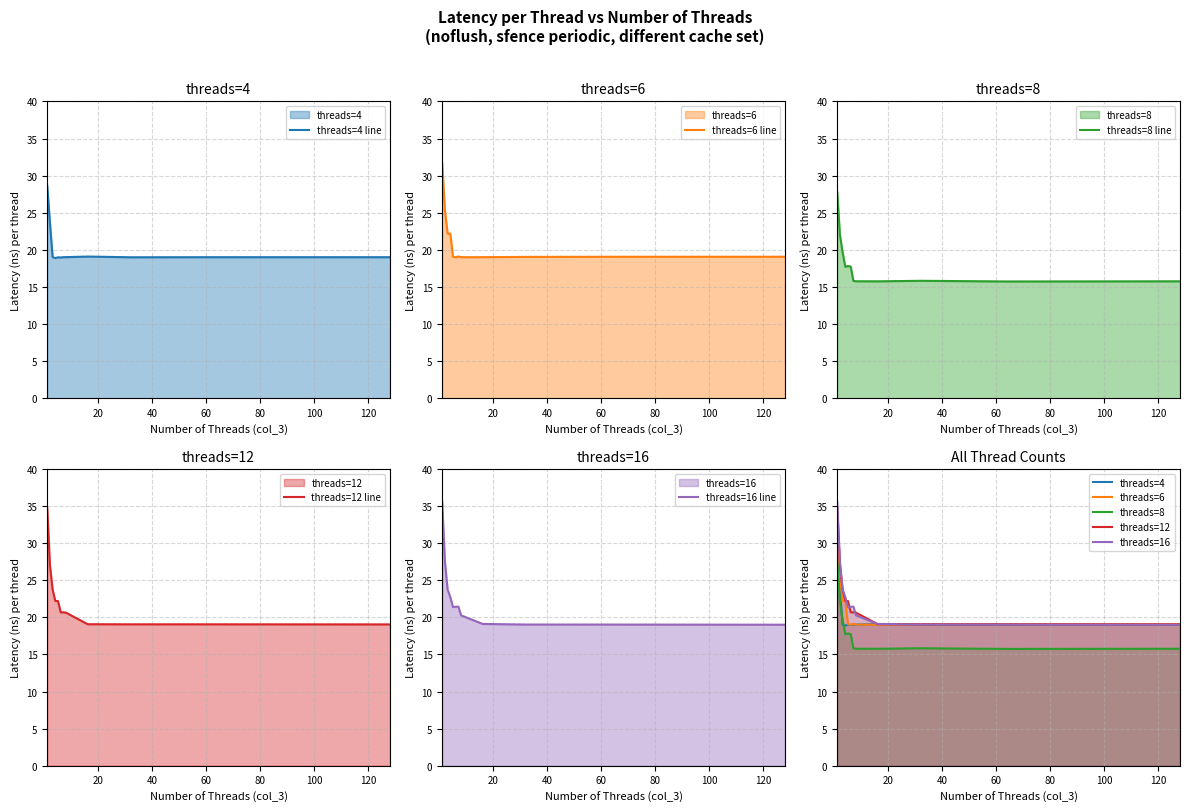

In threads=6, how many points are lower than both neighbors (excluding endpoints)?

1